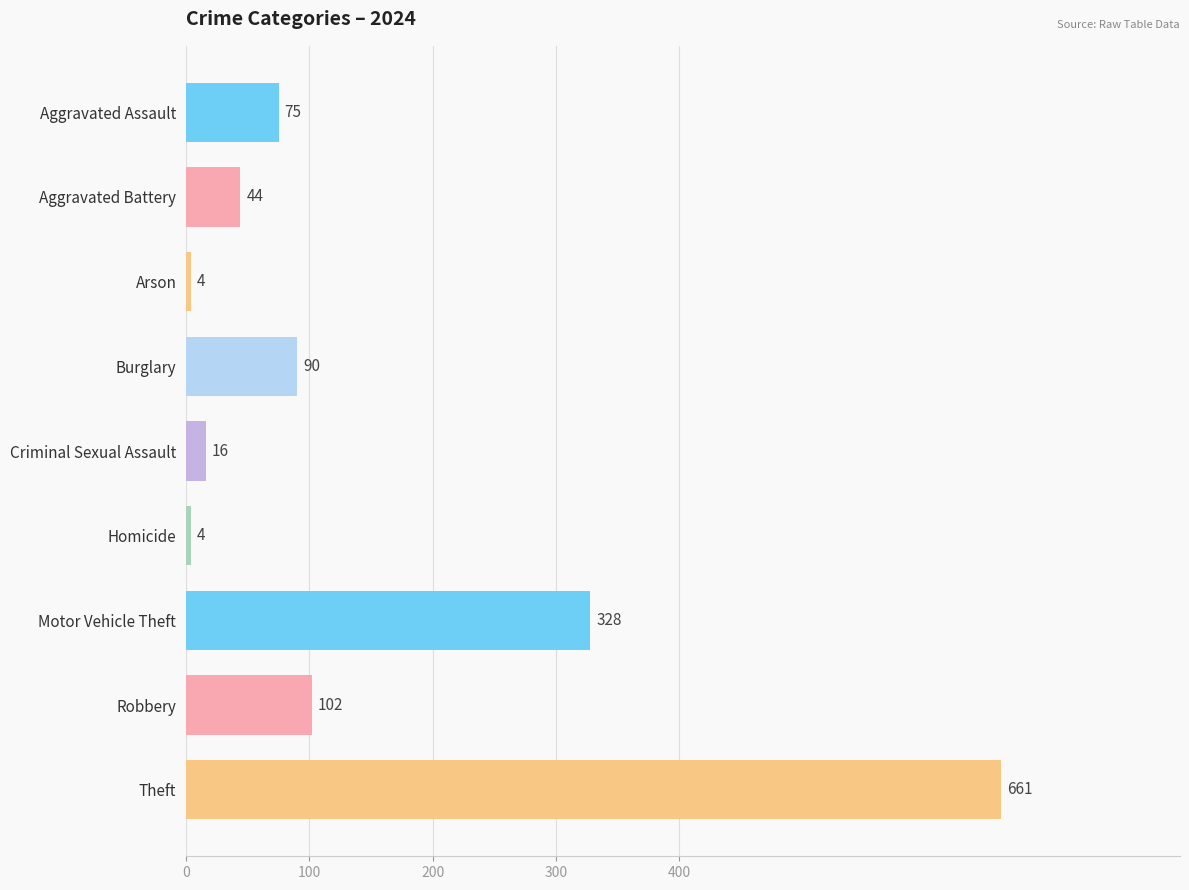

What is the sum of all values?

1324